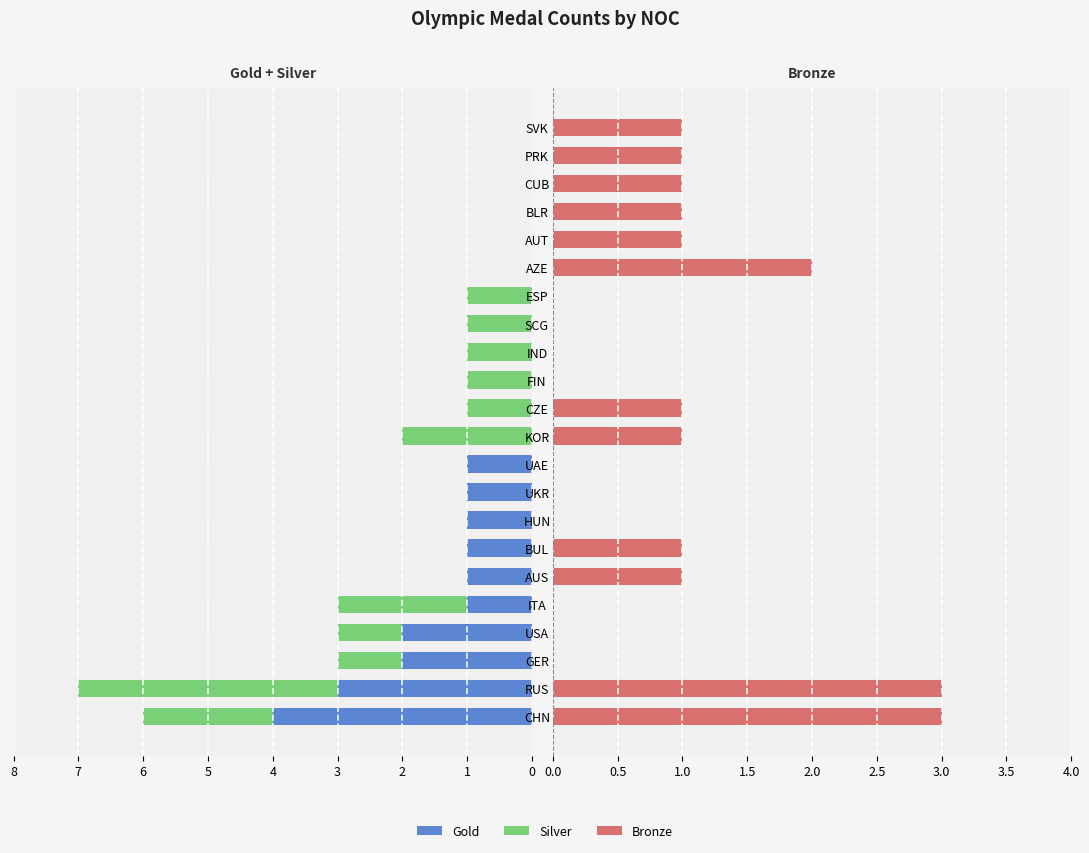

How many data points in Bronze are above 1?

3